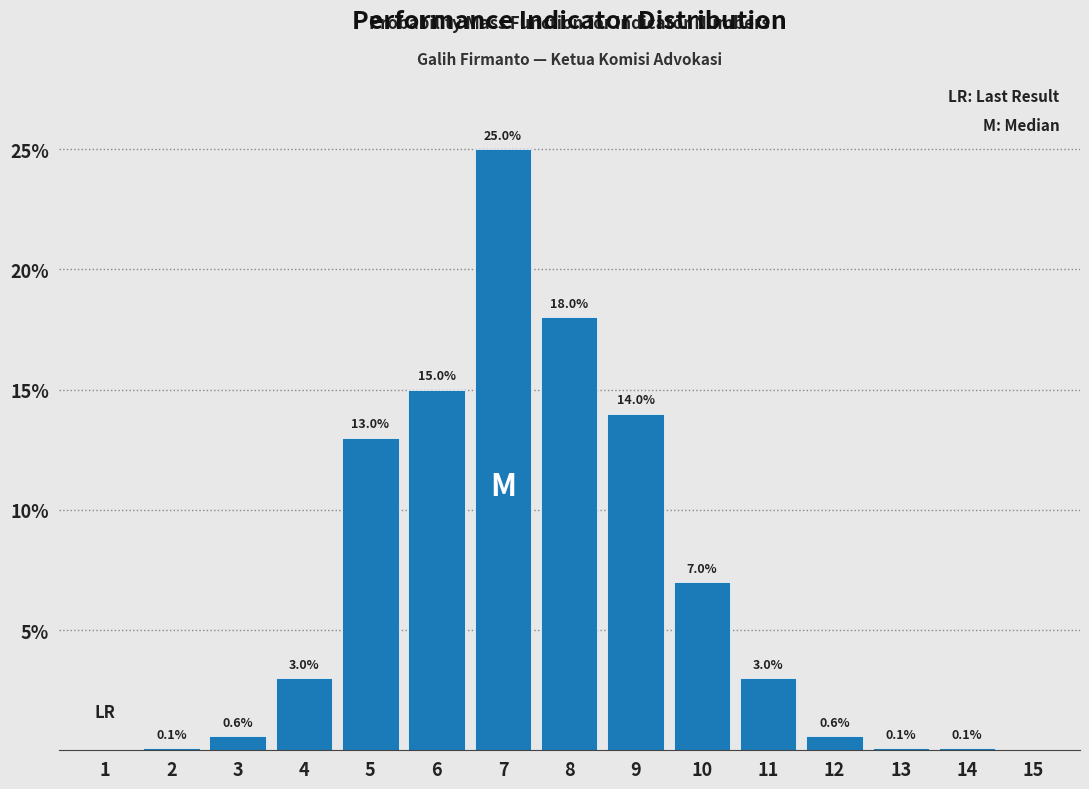

Reading left to right, transcribe all the data shown in this chart.

1=0.0	2=0.1	3=0.6	4=3.0	5=13.0	6=15.0	7=25.0	8=18.0	9=14.0	10=7.0	11=3.0	12=0.6	13=0.1	14=0.1	15=0.0